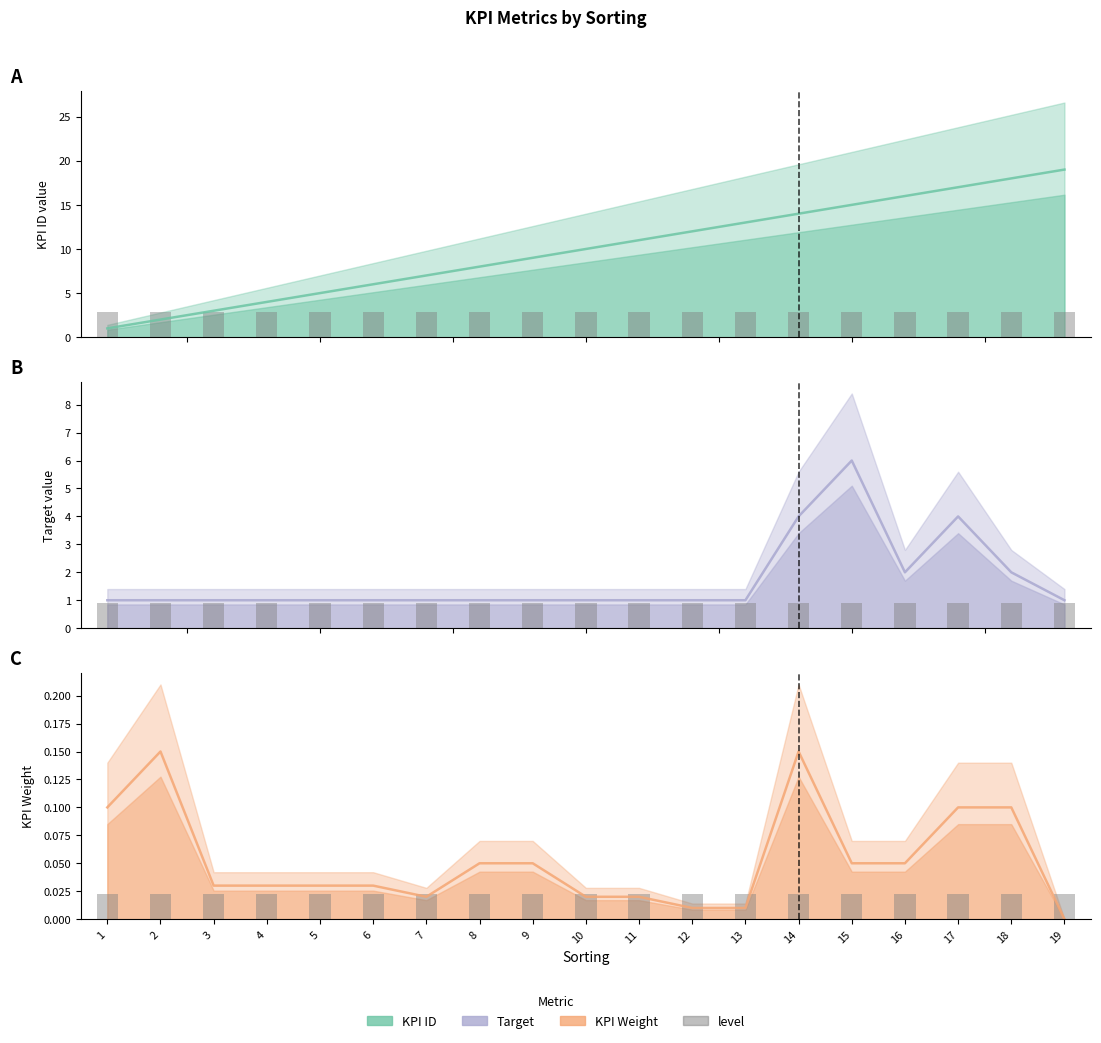

Reading left to right, extract all data points from this chart.

KPI ID: 1.0	2.0	3.0	4.0	5.0	6.0	7.0	8.0	9.0	10.0	11.0	12.0	13.0	14.0	15.0	16.0	17.0	18.0	19.0
level: 0.0	0.0	0.0	0.0	0.0	0.0	0.0	0.0	0.0	0.0	0.0	0.0	0.0	0.0	0.0	0.0	0.0	0.0	0.0
Target: 1.0	1.0	1.0	1.0	1.0	1.0	1.0	1.0	1.0	1.0	1.0	1.0	1.0	4.0	6.0	2.0	4.0	2.0	1.0
KPI Weight: 0.1	0.1	0.0	0.0	0.0	0.0	0.0	0.1	0.1	0.0	0.0	0.0	0.0	0.1	0.1	0.1	0.1	0.1	0.0